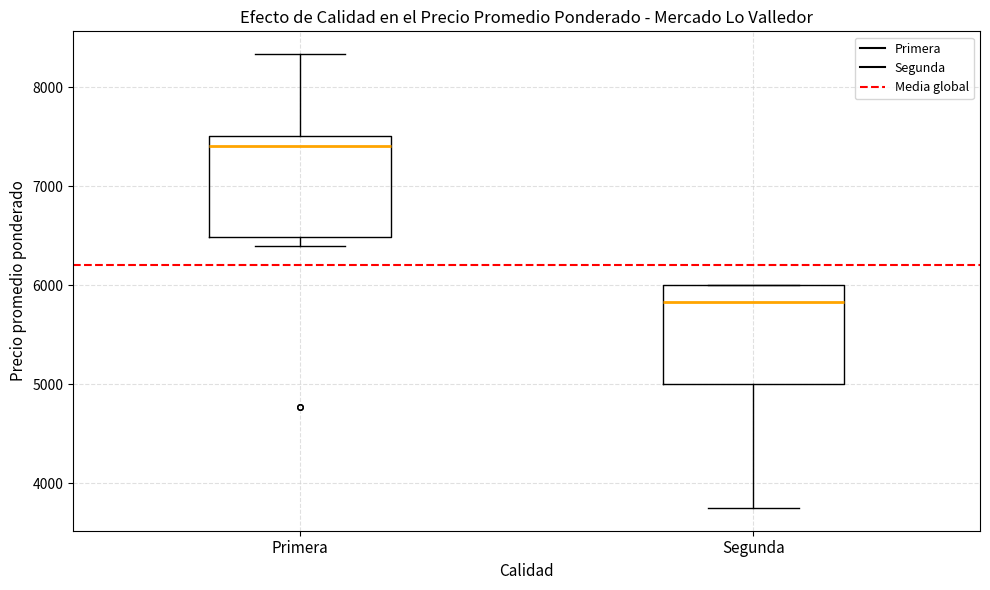

Reading left to right, transcribe this box plot: for each box, give where its median line is, the range the box spans, and where its two whiskers end, as read against the y-axis. The values are not printed on the chart, so give them approximately, as read against the axis.

Primera: median 7400, box 6500 to 7500, whiskers 6400 to 8300
Segunda: median 5800, box 5000 to 6000, whiskers 3800 to 6000